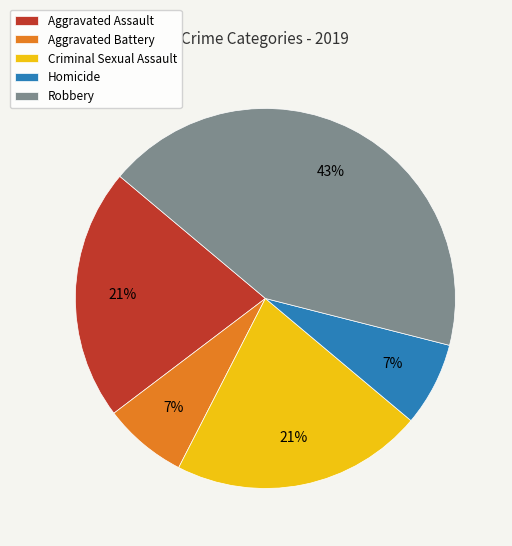

Which category has the biggest portion of the pie?

Robbery